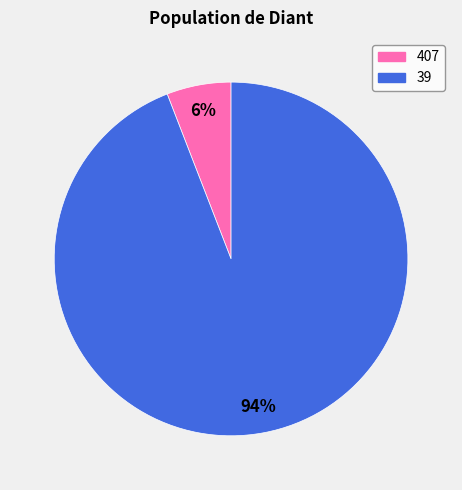

Count the number of slices in the pie.

2